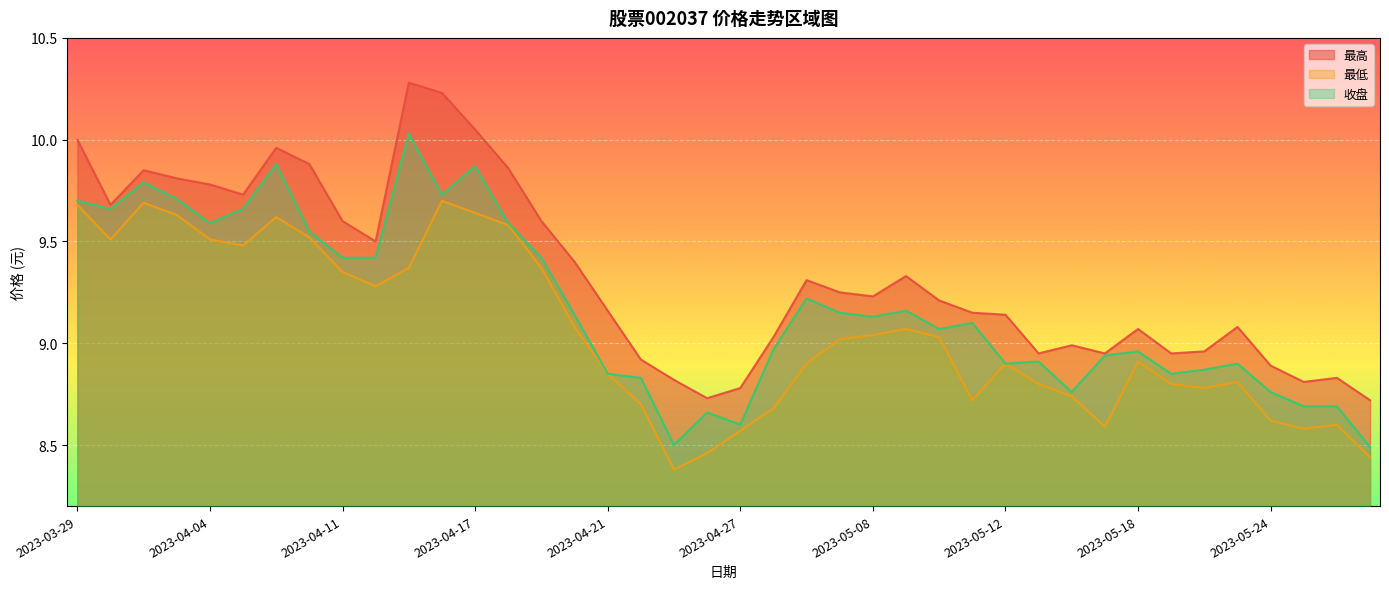

What is the difference between the second highest and minimum values in the 最高 series?

1.5